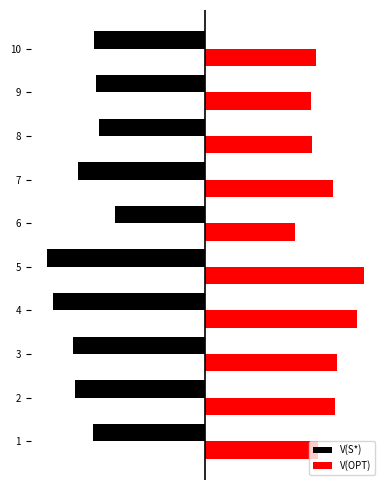

What is the value of the V(S*) bar at the 5th from the left?

-166